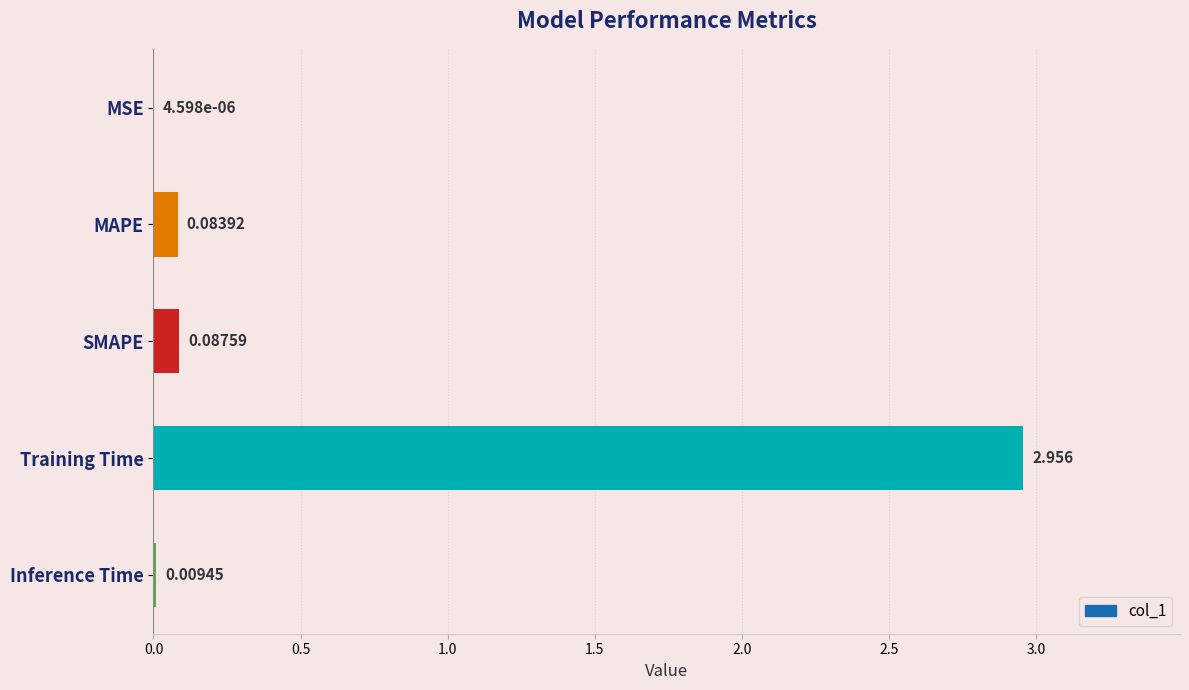

Are the bars horizontal?

Yes